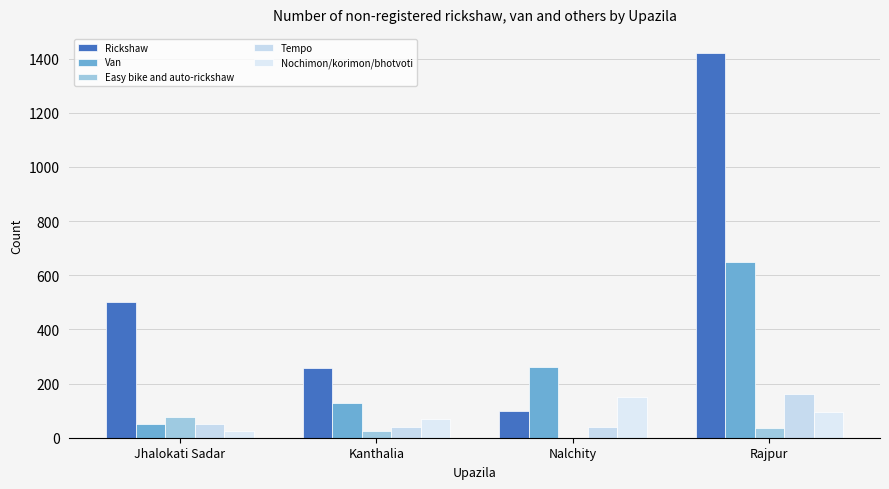

What are all the series names shown in the legend?

Rickshaw, Van, Easy bike and auto-rickshaw, Tempo, Nochimon/korimon/bhotvoti